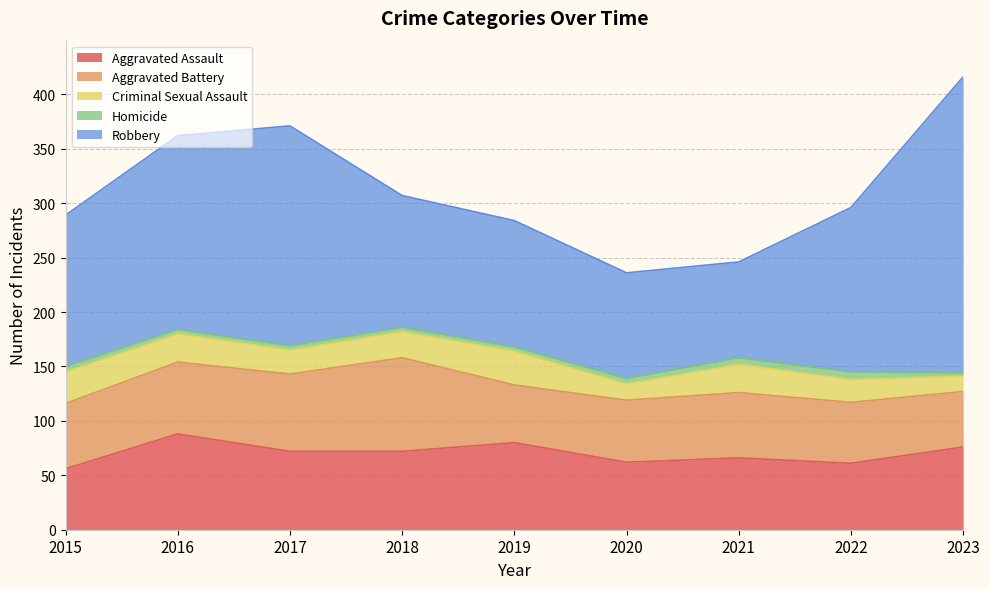

What are all the series names shown in the legend?

Aggravated Assault, Aggravated Battery, Criminal Sexual Assault, Homicide, Robbery